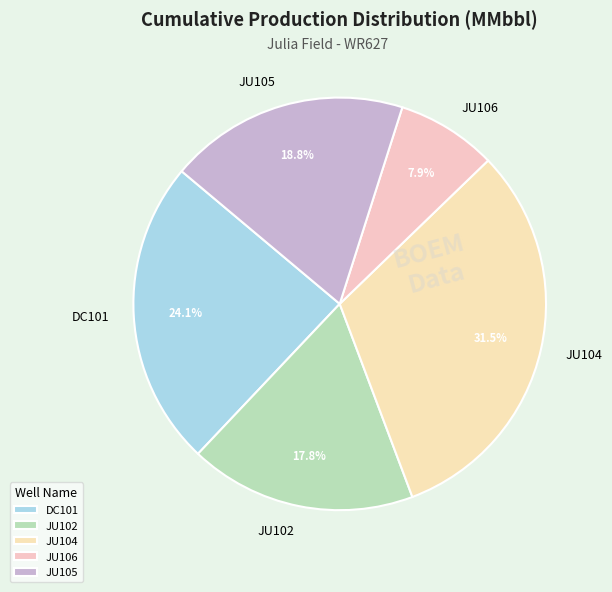

The JU104 slice represents 24% of the pie. True or false?

False